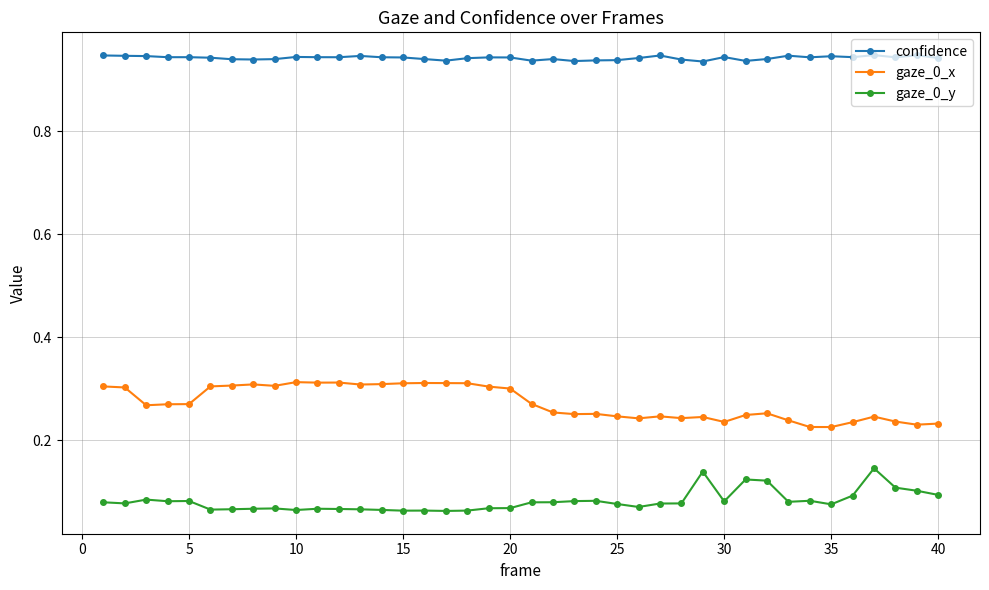

Count the confidence values in the range 0 to 1.

40